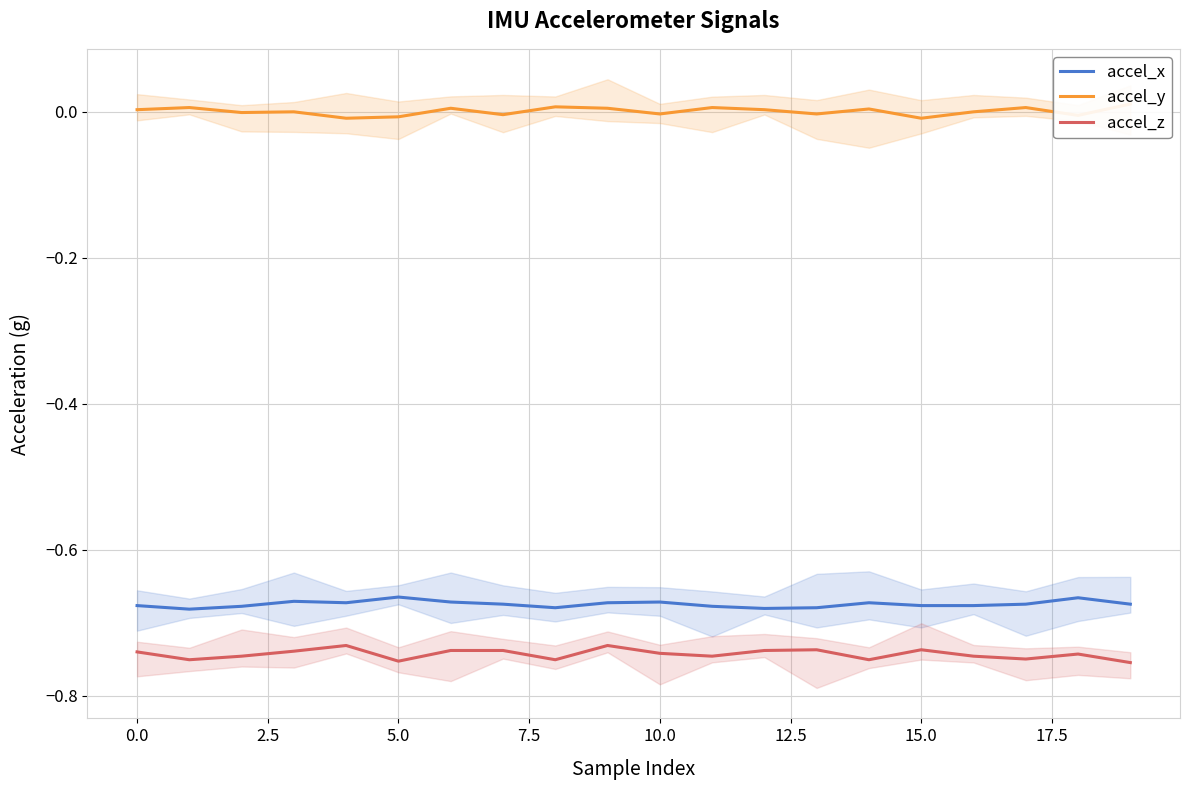

Between 10 and 15, which is larger?

10